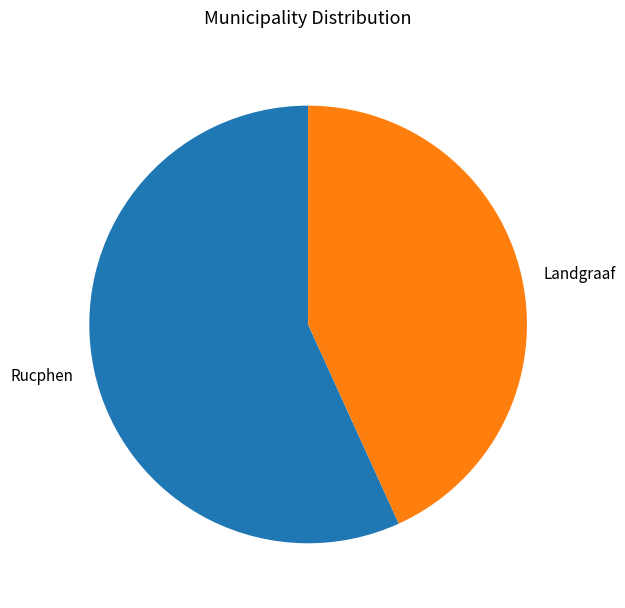

Is Landgraaf the majority of the pie?

No